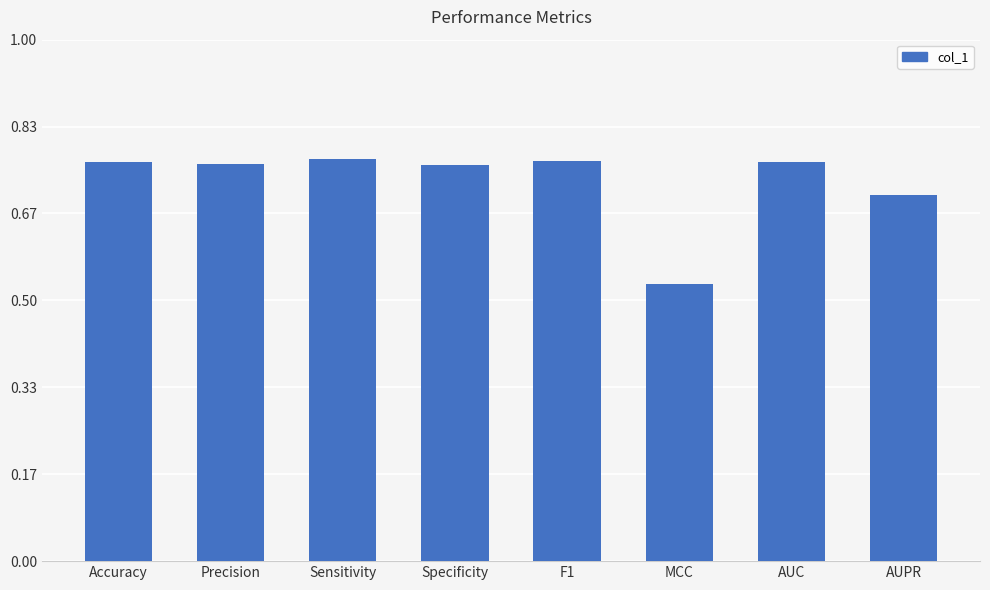

What is the label of the 8th bar from the right?

Accuracy